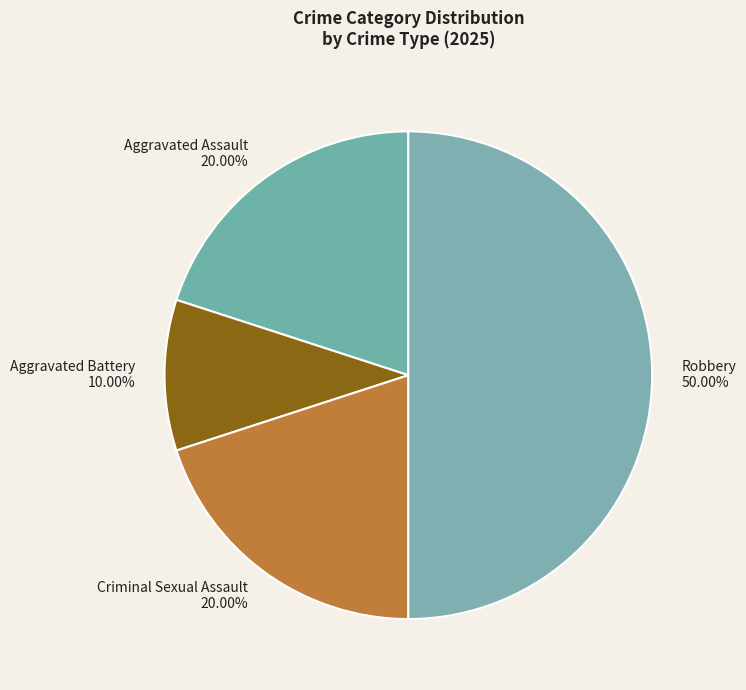

Does Criminal Sexual Assault represent more than half of the total?

No